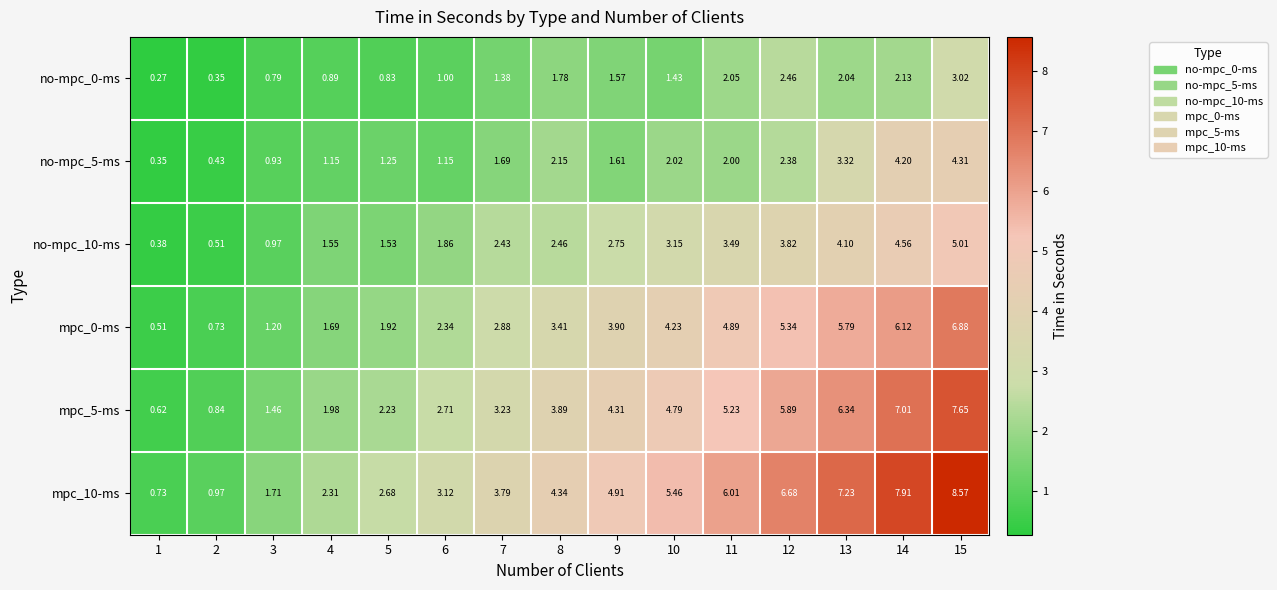

How many data points in no-mpc_5-ms are less than 1?

3